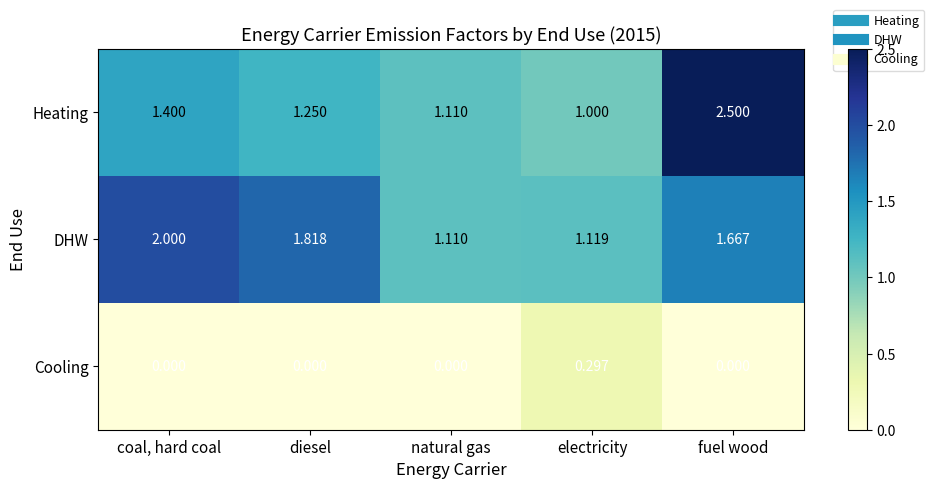

Which series has the largest range (max minus min)?

Heating